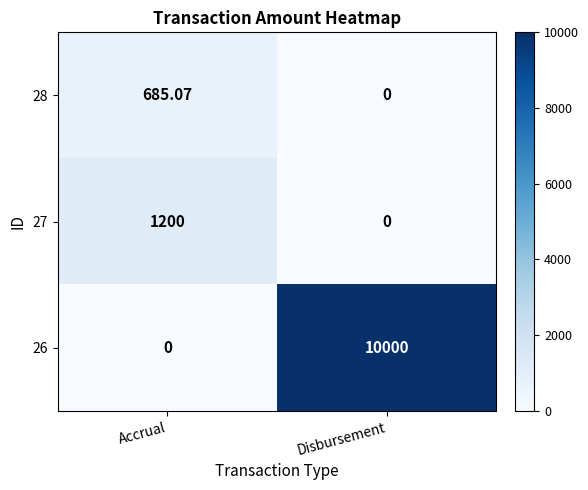

What is the maximum value shown in the chart?

10000.0